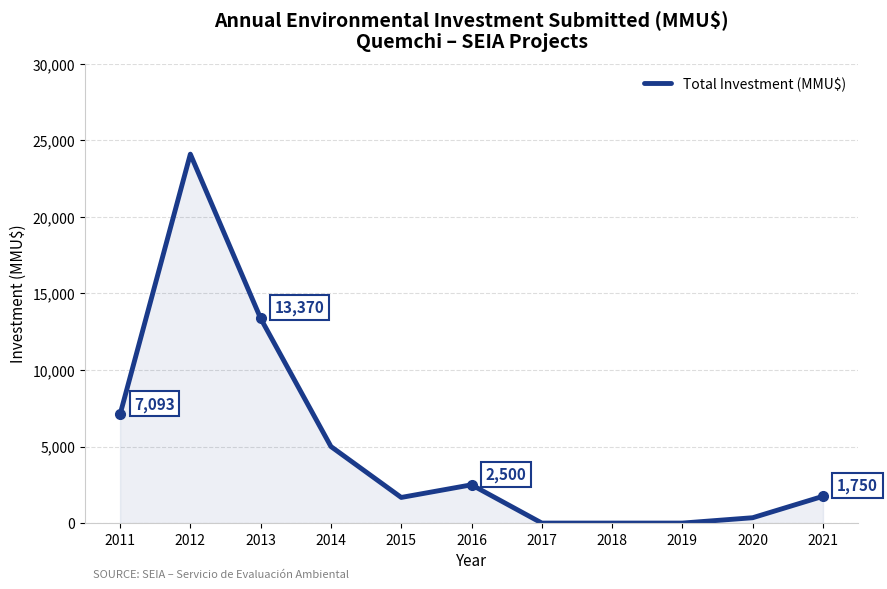

Is it true that the value at 2011 is 7093?

True